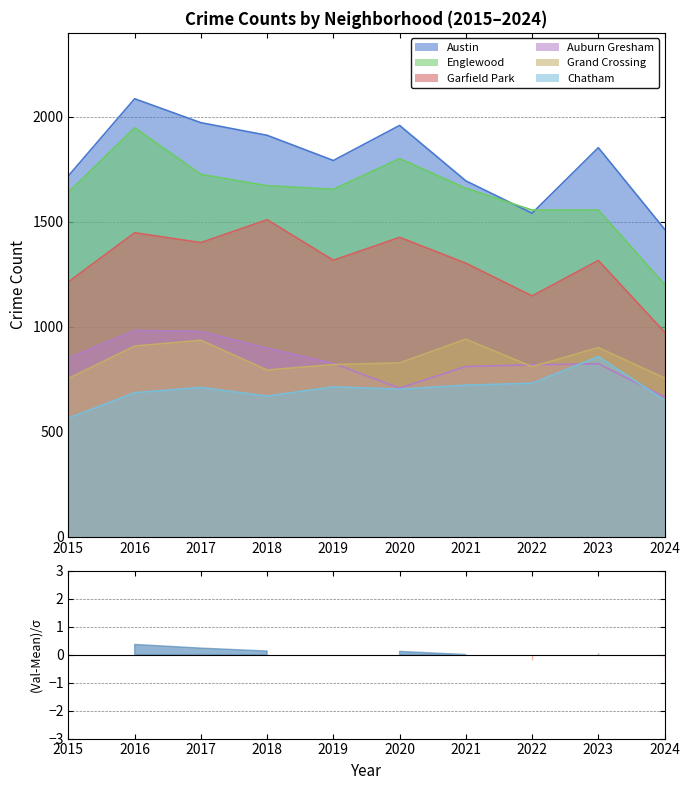

What is the difference between the second highest and second lowest values in the Austin series?

431